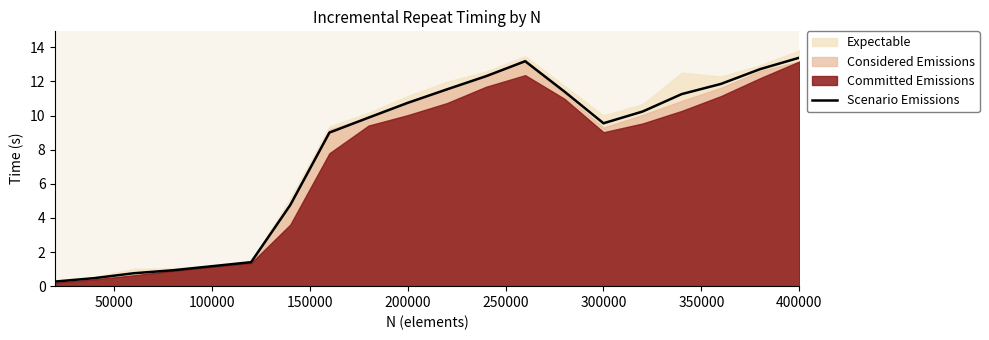

True or false: the data shows 0.4 at 100000.

False